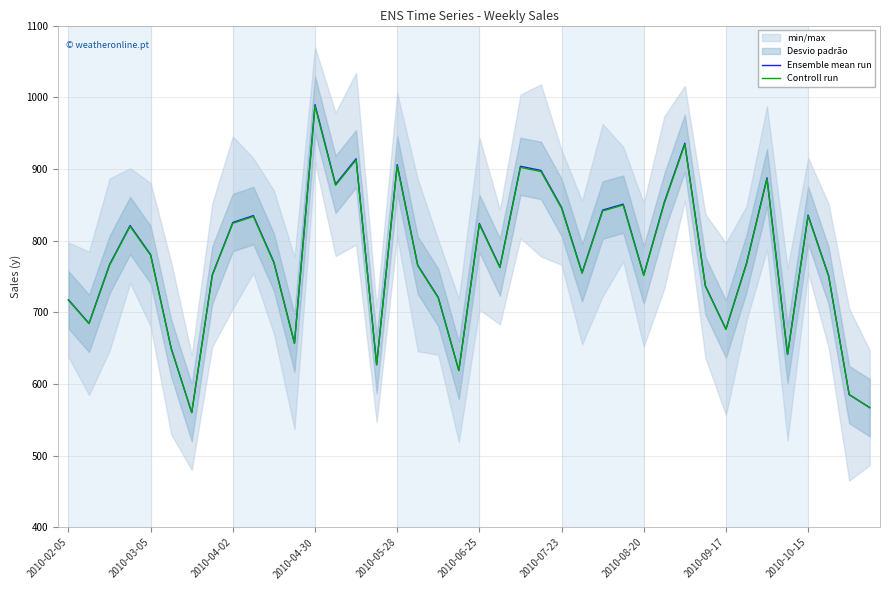

What is the value of the Controll run point at the 29th from the left?

751.4